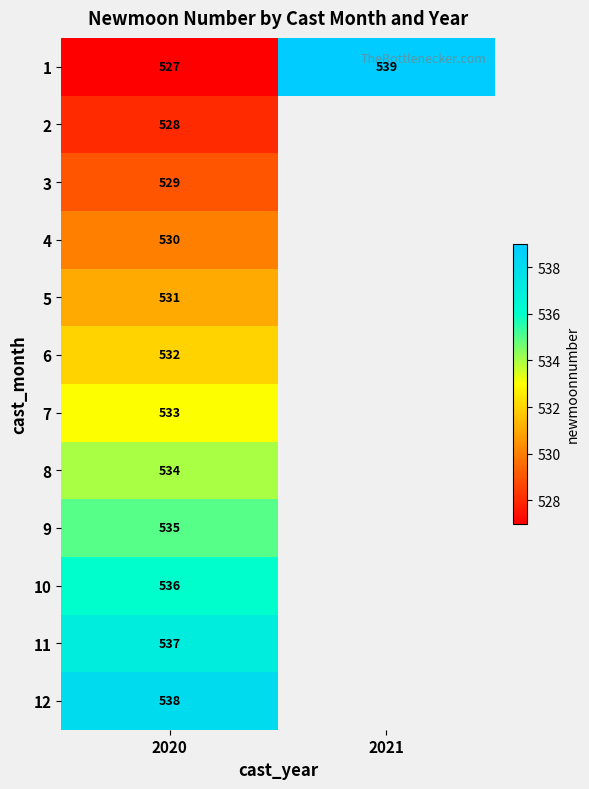

What is the total value across all series at 2020?

6390